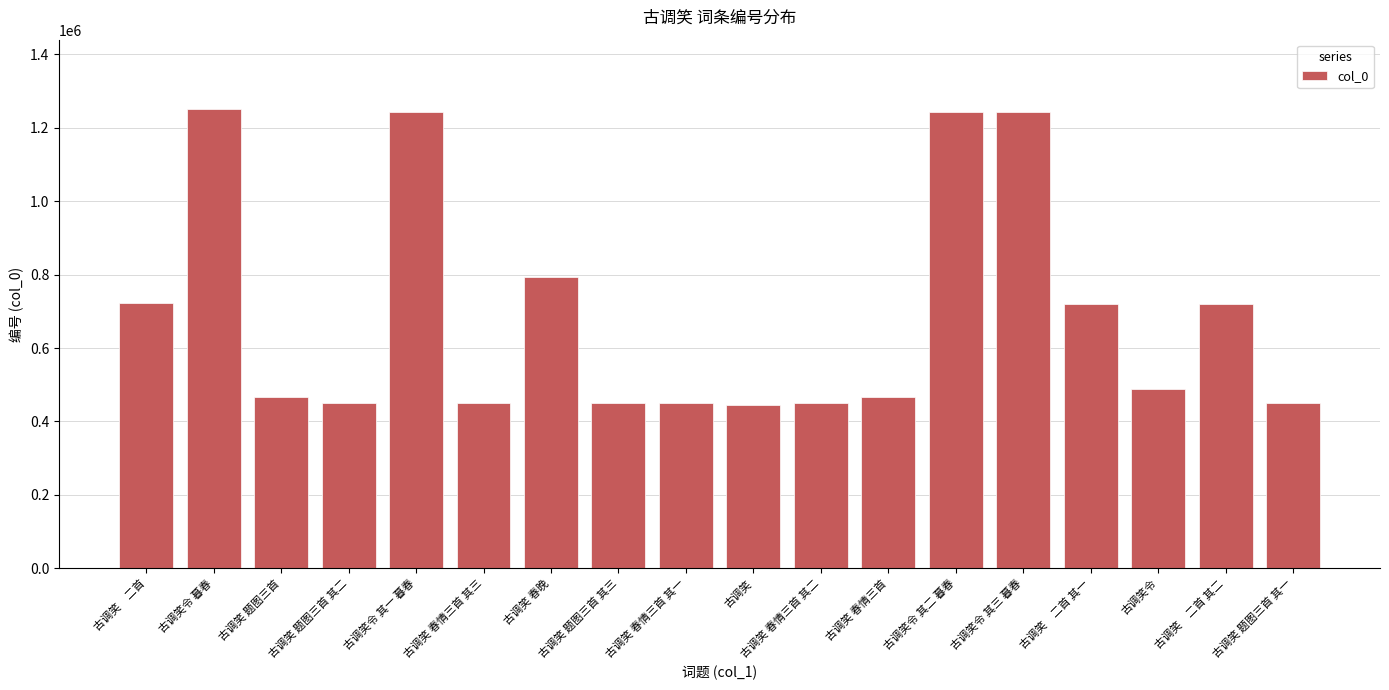

Which has a higher value, 古调笑 春晚 or 古调笑 题图三首?

古调笑 春晚